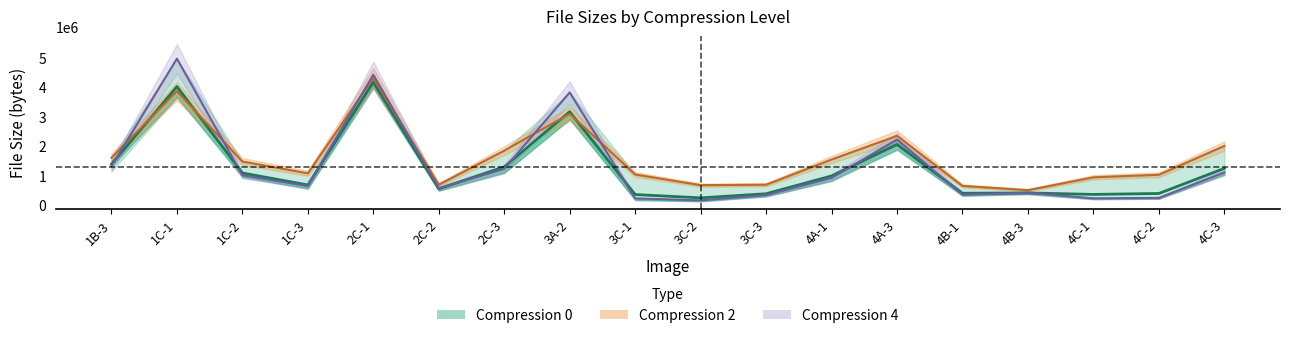

Where is the first local minimum?

1C-3